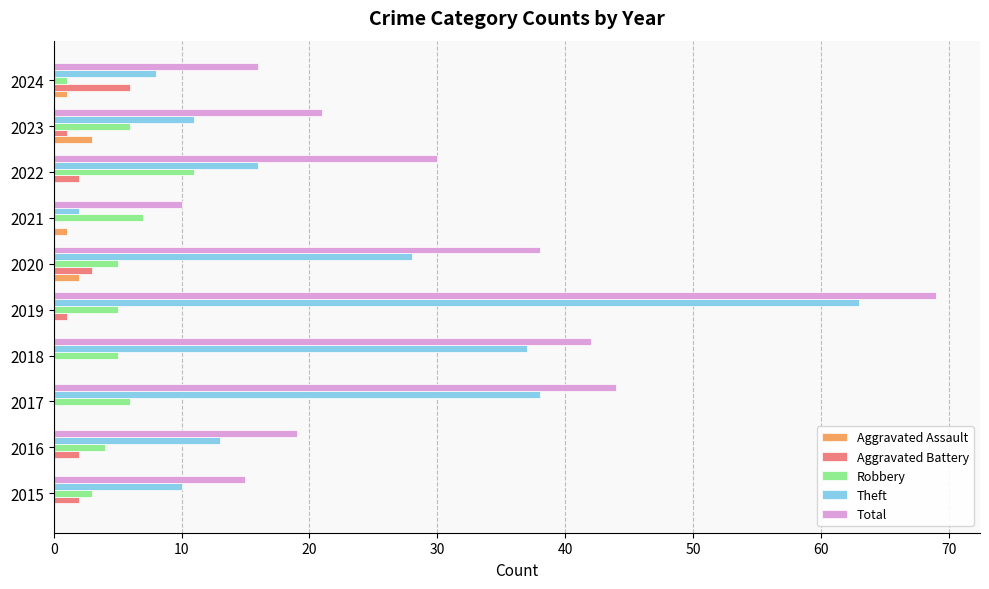

Which series has the largest total across all categories?

Total